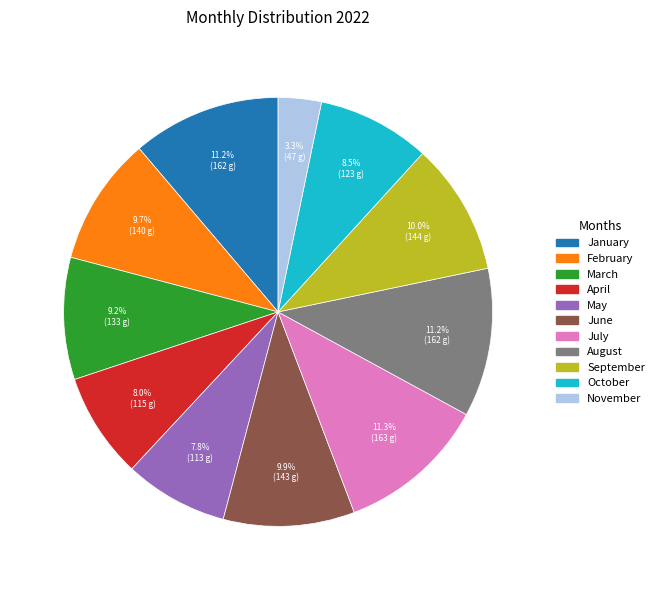

What percentage is the July slice, to the nearest percent?

11%